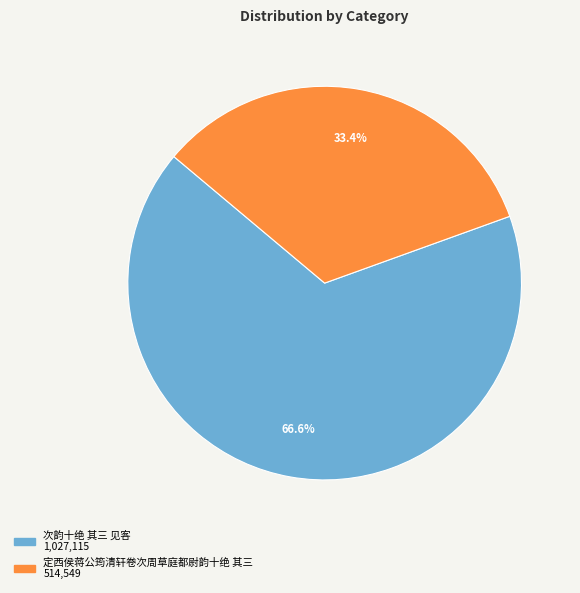

To the nearest percent, what is the difference between the largest and smallest slice percentages?

33%